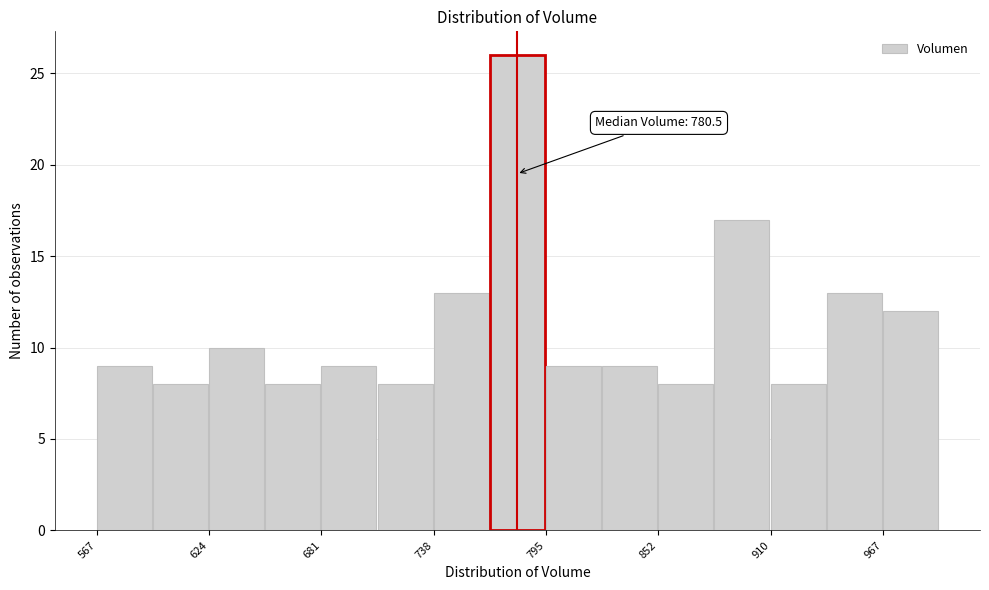

Read against the x-axis, roughly where is the centre of the tallest bar?

780